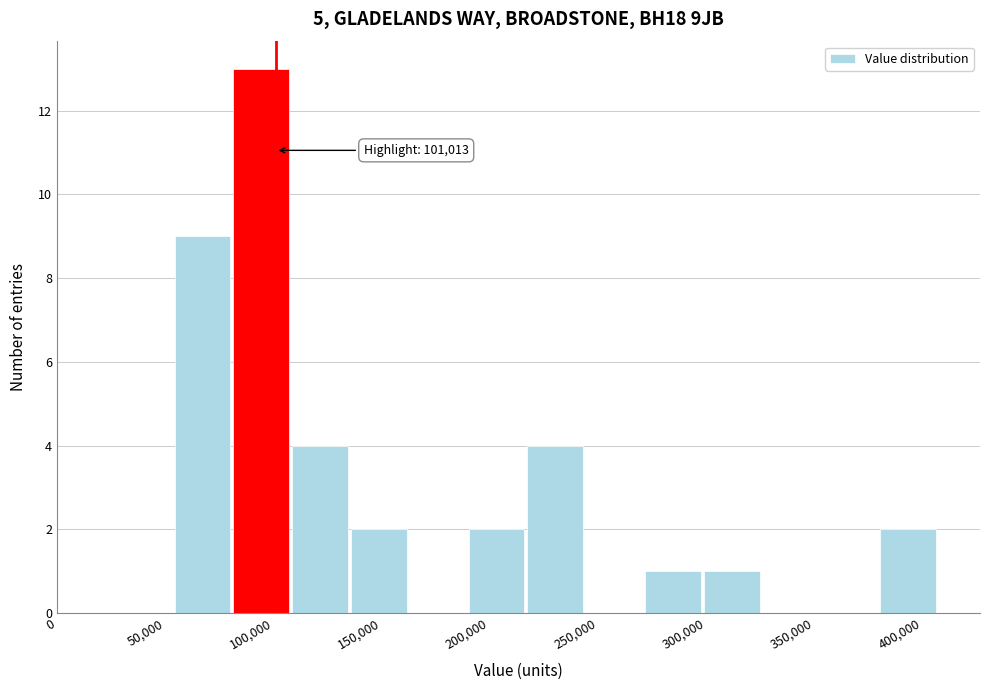

Over which range of the x-axis is the bar tallest?

80000 to 110000